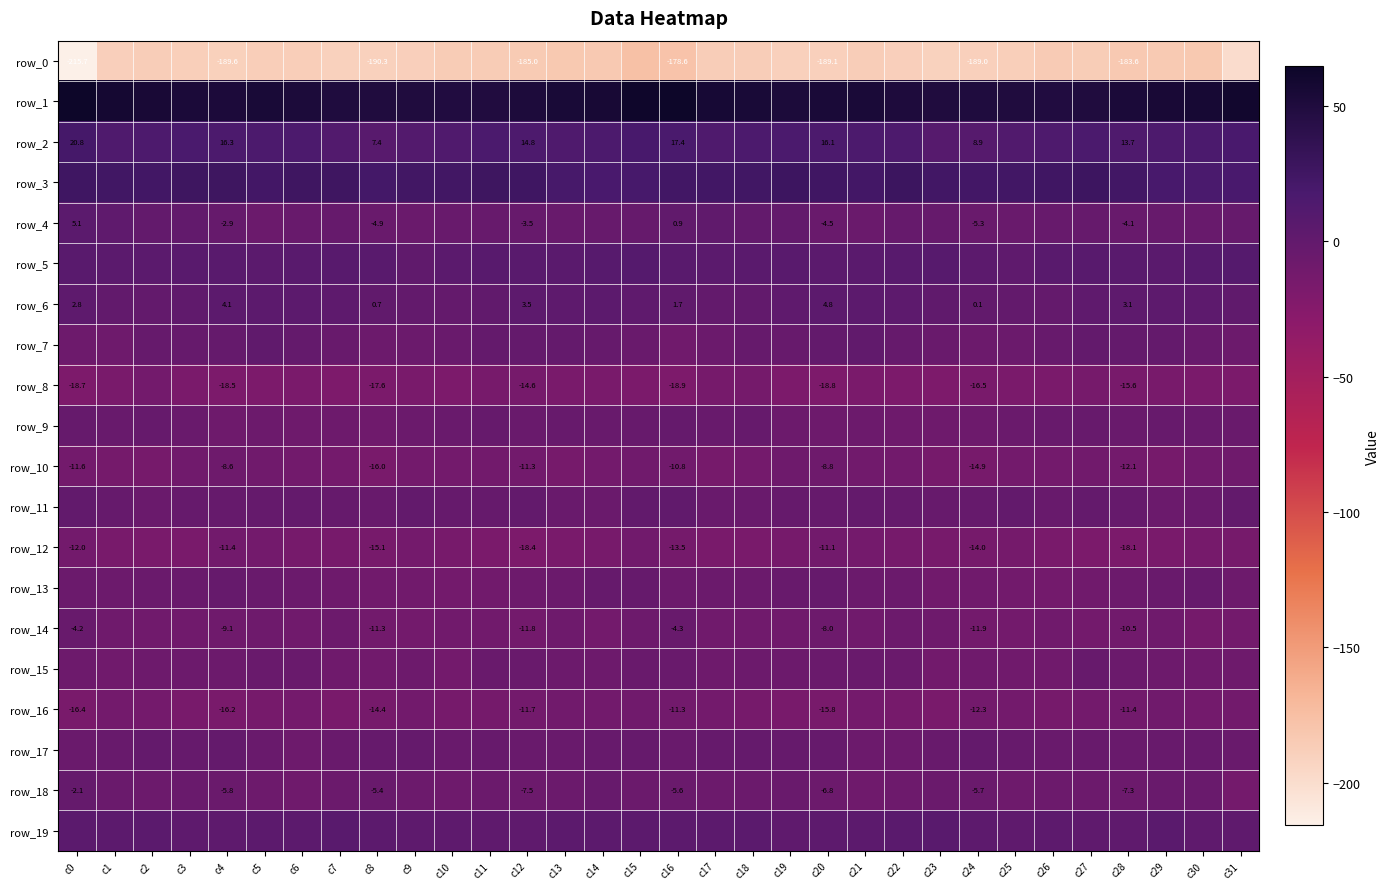

The row_15 series shows -8.8 at c7. True or false?

True